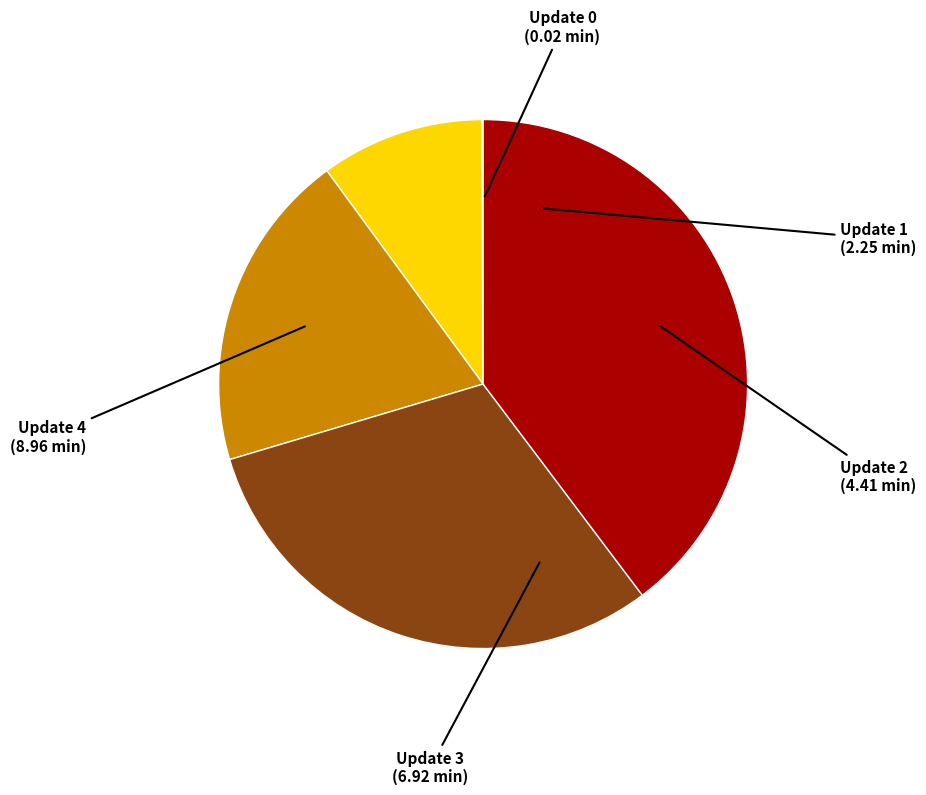

Does Update 4 represent more than half of the total?

No